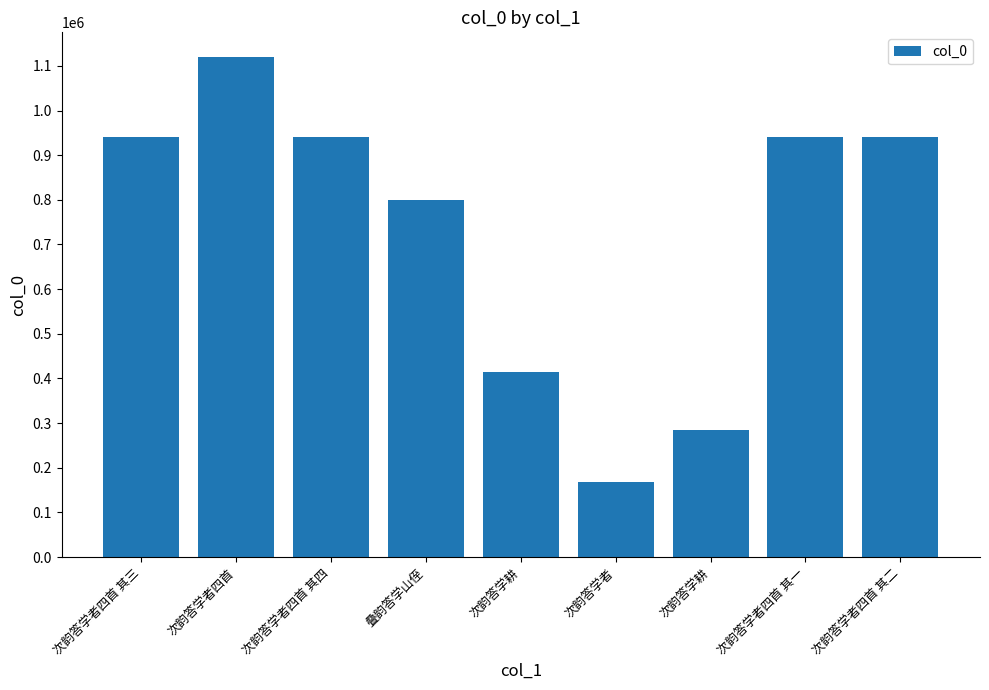

Where is the data nearest to the value 644034?

叠韵答学山侄